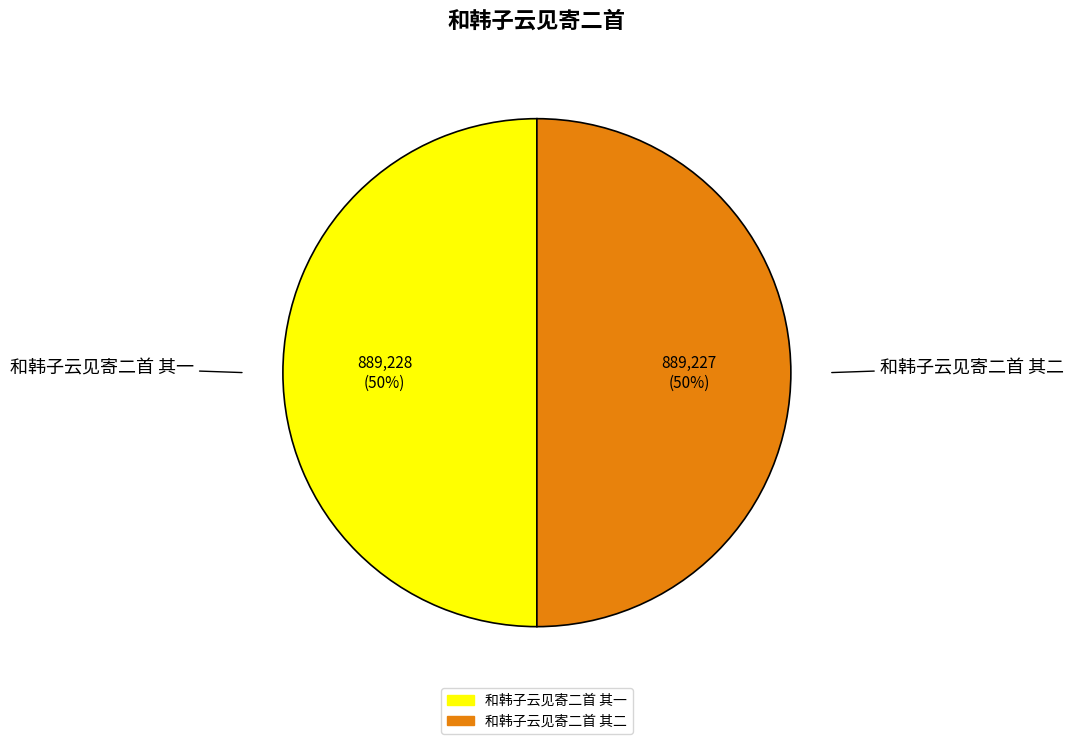

The 和韩子云见寄二首 其二 slice represents 37% of the pie. True or false?

False